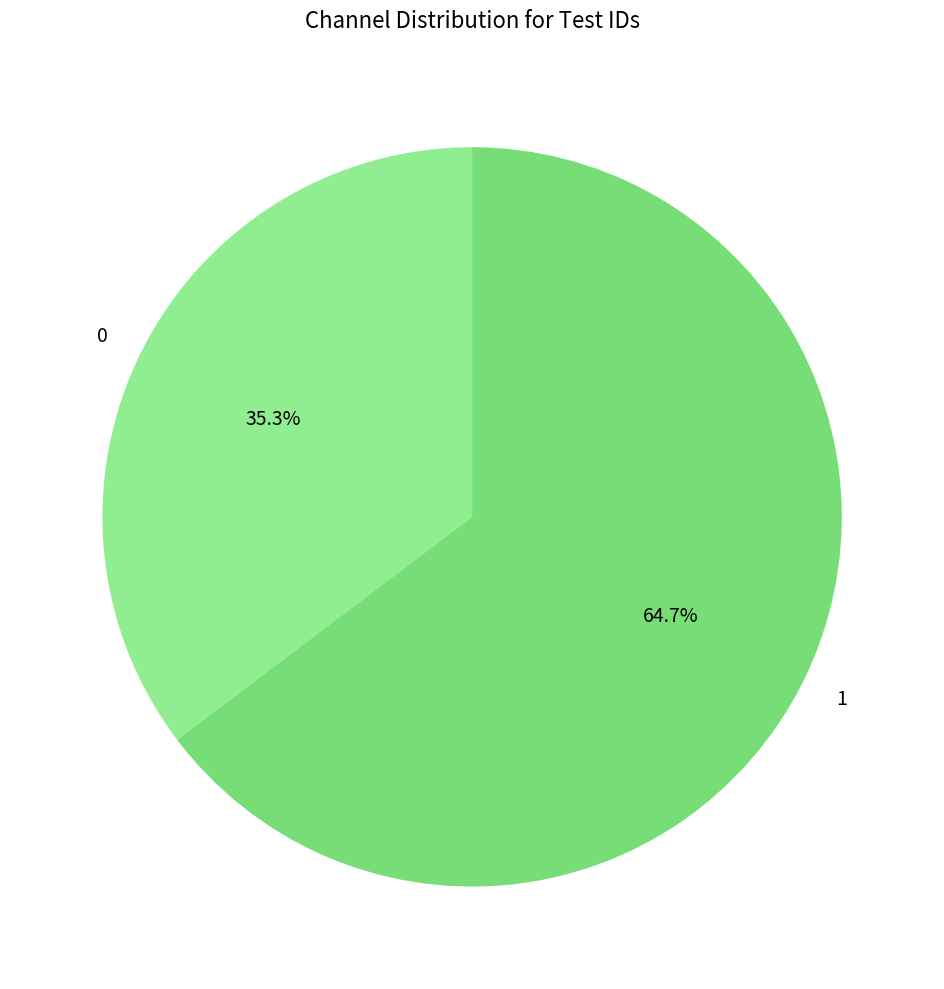

Which slice is the largest?

1